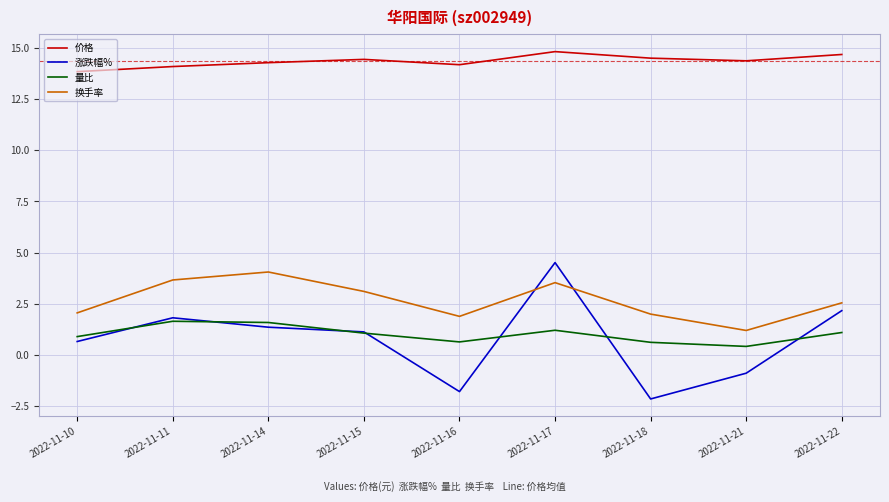

Which series has the largest range (max minus min)?

涨跌幅%